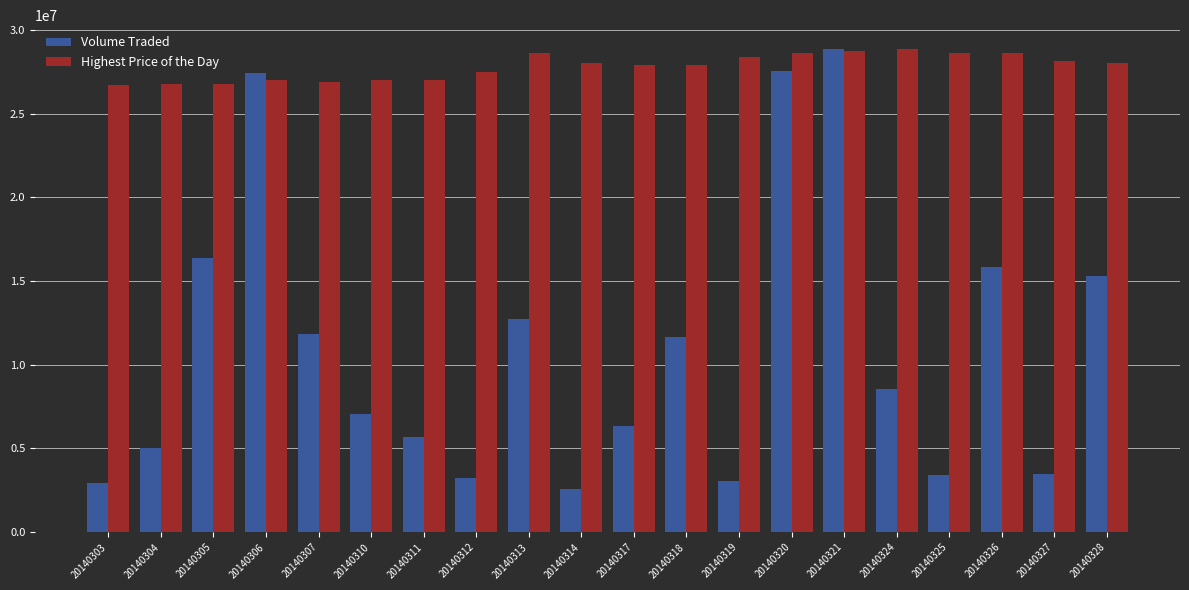

At which category does the chart reach its minimum across all series?

20140314